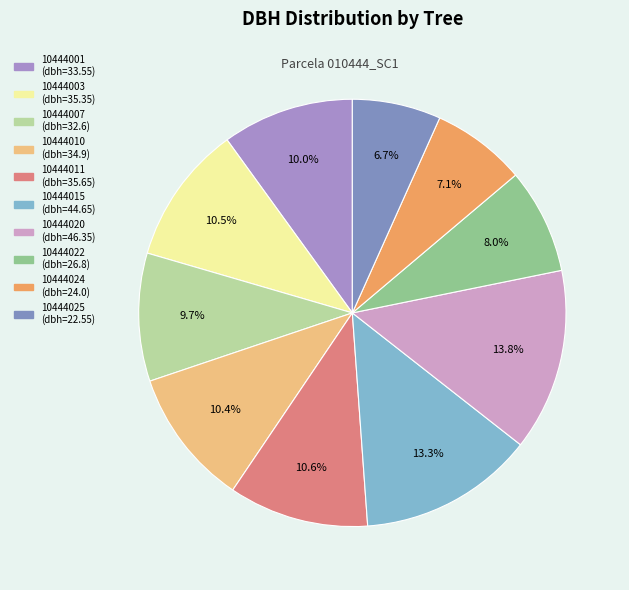

Does 10444007 represent more than half of the total?

No